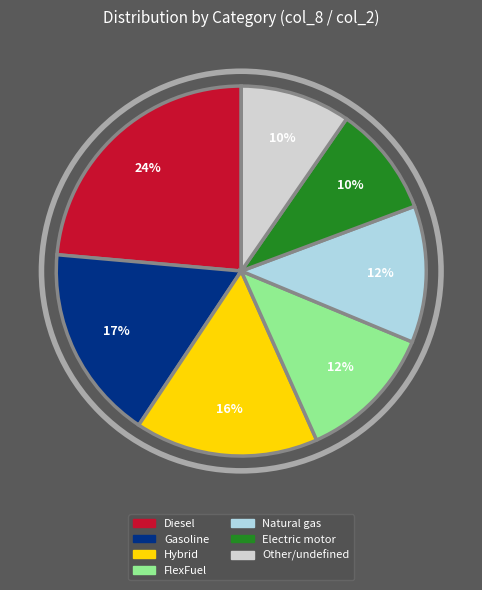

To the nearest percent, what is the difference between the largest and smallest slice percentages?

14%